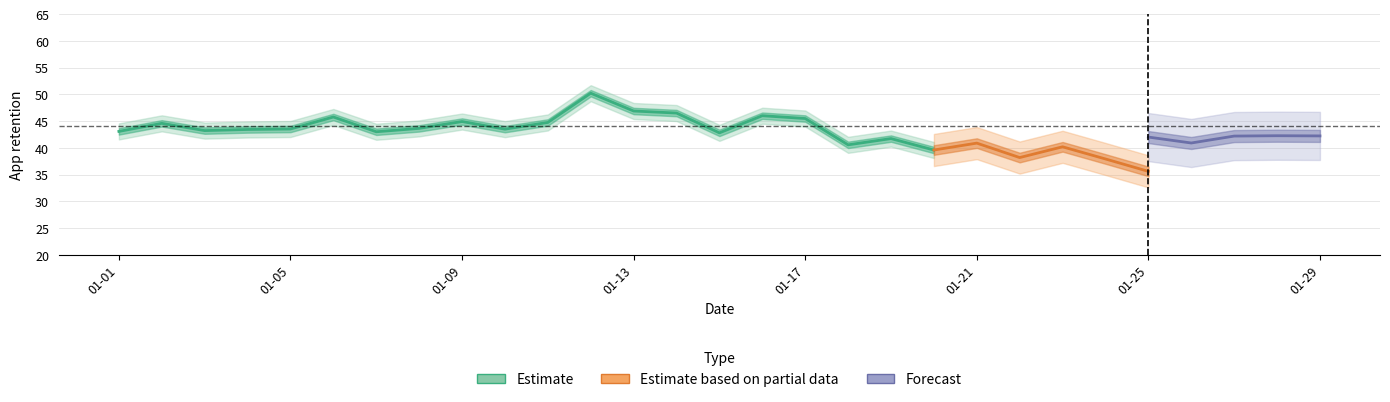

In App_retention, how many points are lower than both neighbors (excluding endpoints)?

9